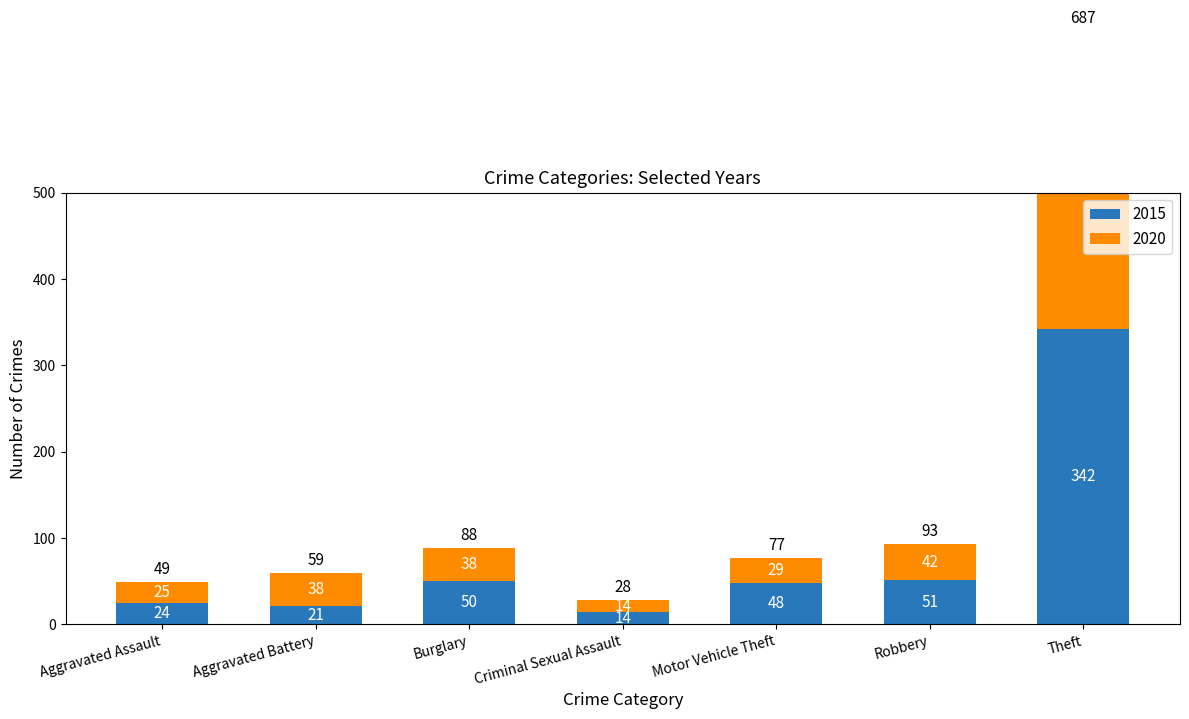

Where does the 2020 series first go above 38?

Robbery